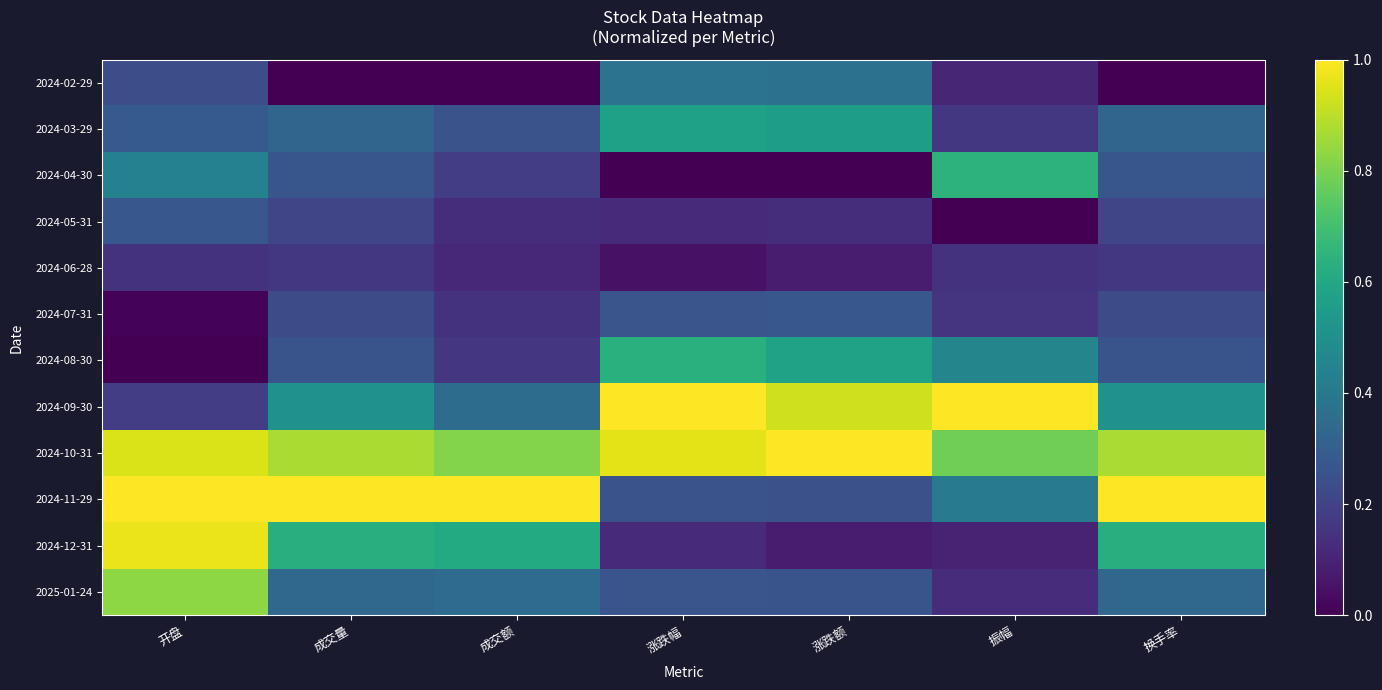

What is the greatest value displayed?

1.0